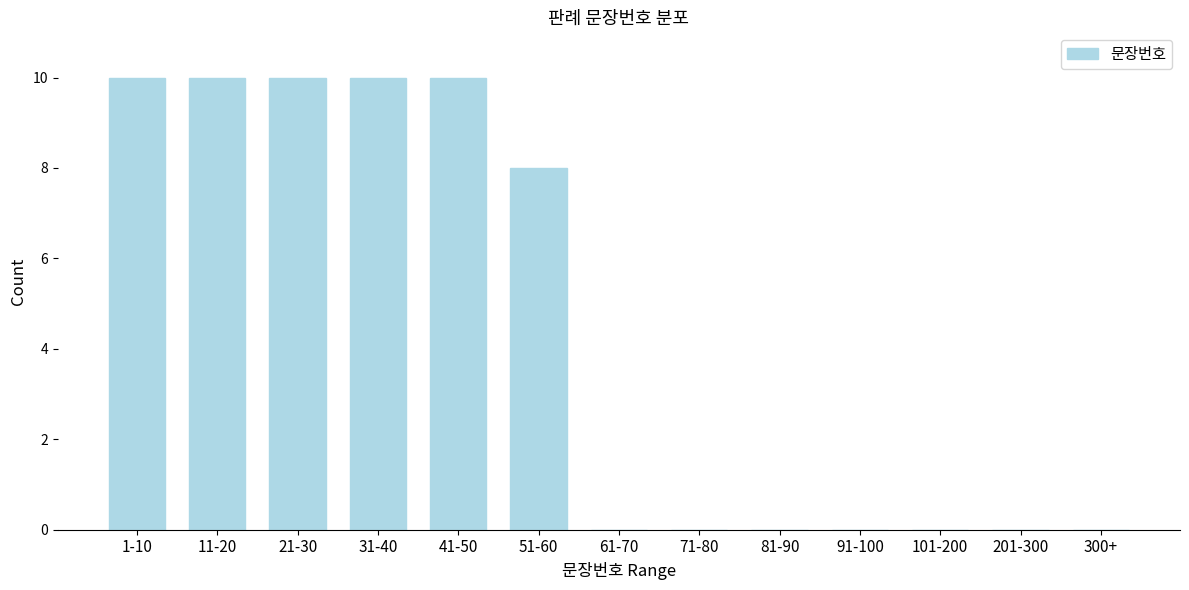

Reading left to right, what are all the values shown in this chart?

1-10=10	11-20=10	21-30=10	31-40=10	41-50=10	51-60=8	61-70=0	71-80=0	81-90=0	91-100=0	101-200=0	201-300=0	300+=0